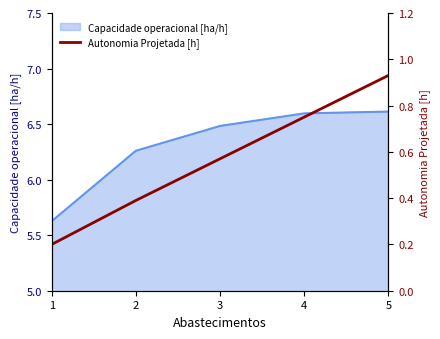

What is the greatest value displayed?

0.9